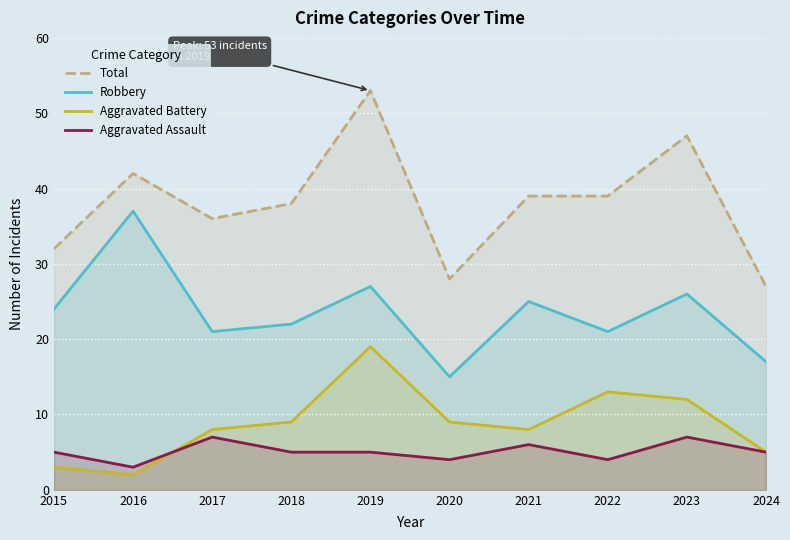

True or false: Robbery and Total cross at least once.

False